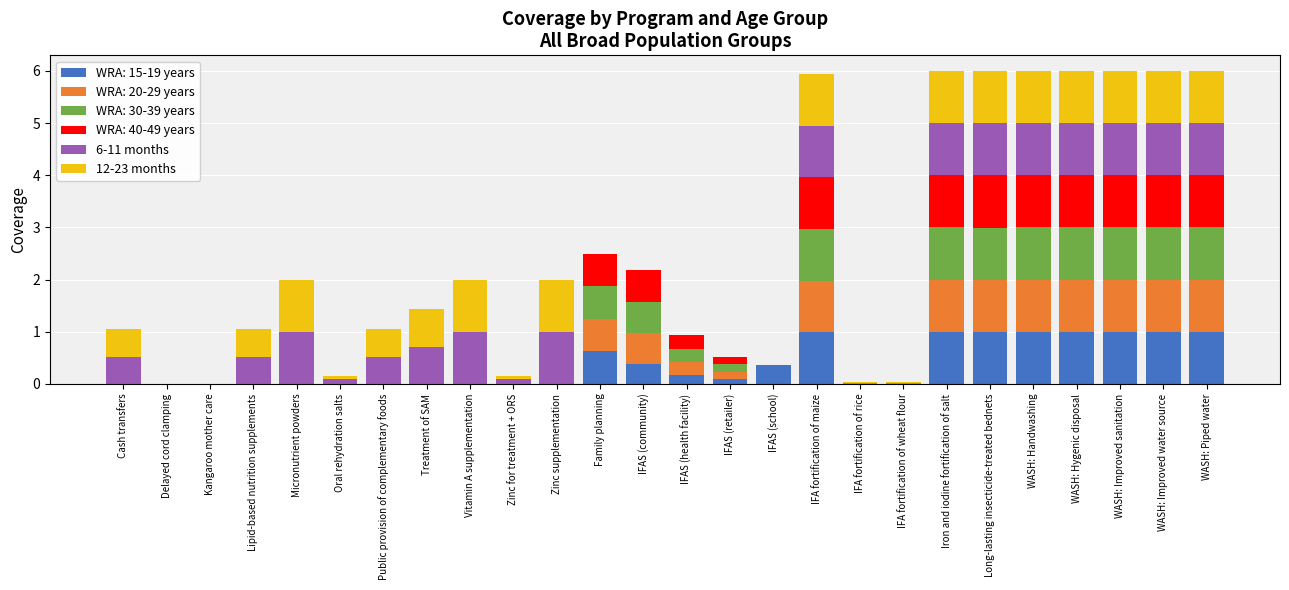

What is the highest value of the WRA: 15-19 years series?

1.0